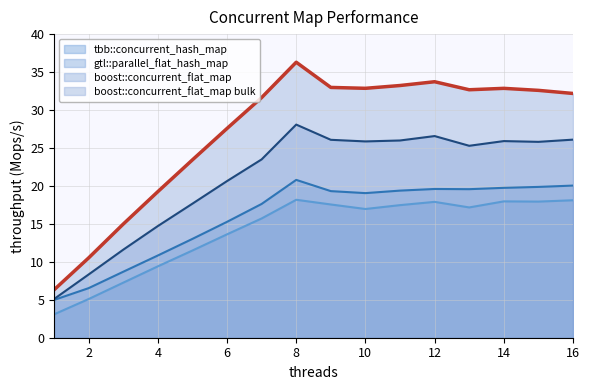

What is the total value across all series at 6?

77.1